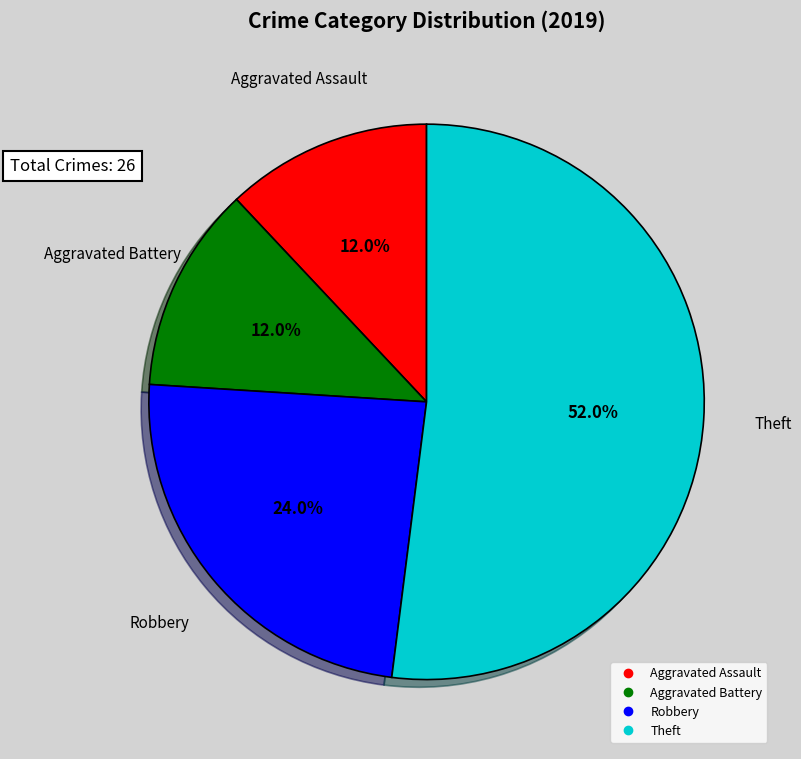

How many slices are in this pie chart?

4